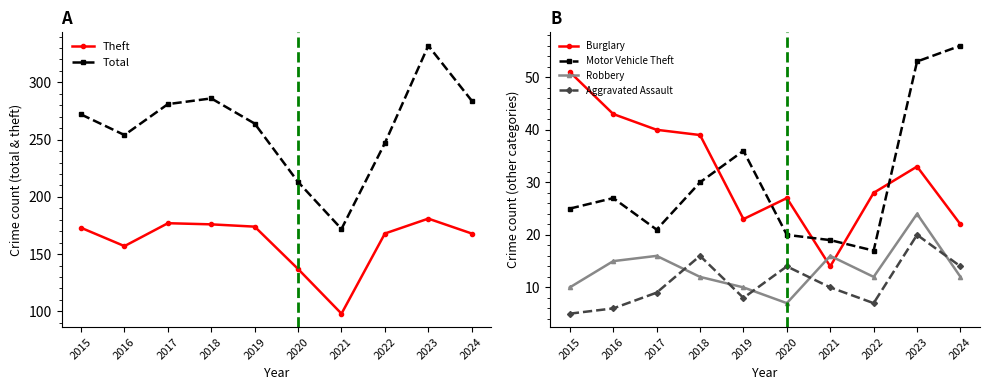

Which series has the widest spread of values?

Total